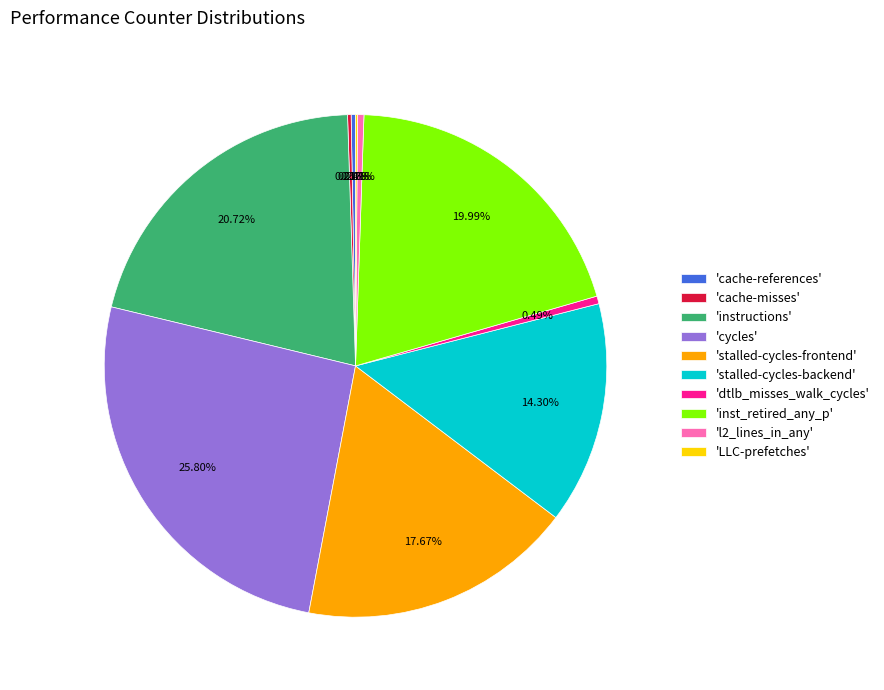

Between 'dtlb_misses_walk_cycles' and 'inst_retired_any_p', which is larger?

'inst_retired_any_p'